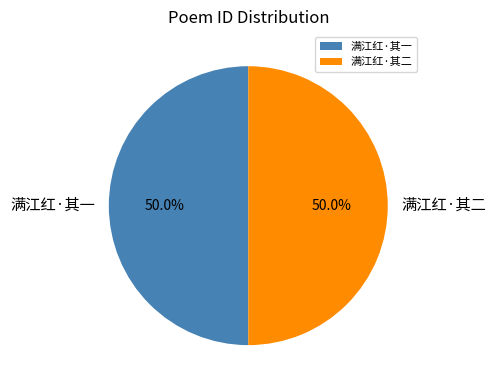

True or false: 满江红·其一 accounts for 50% of the total.

True